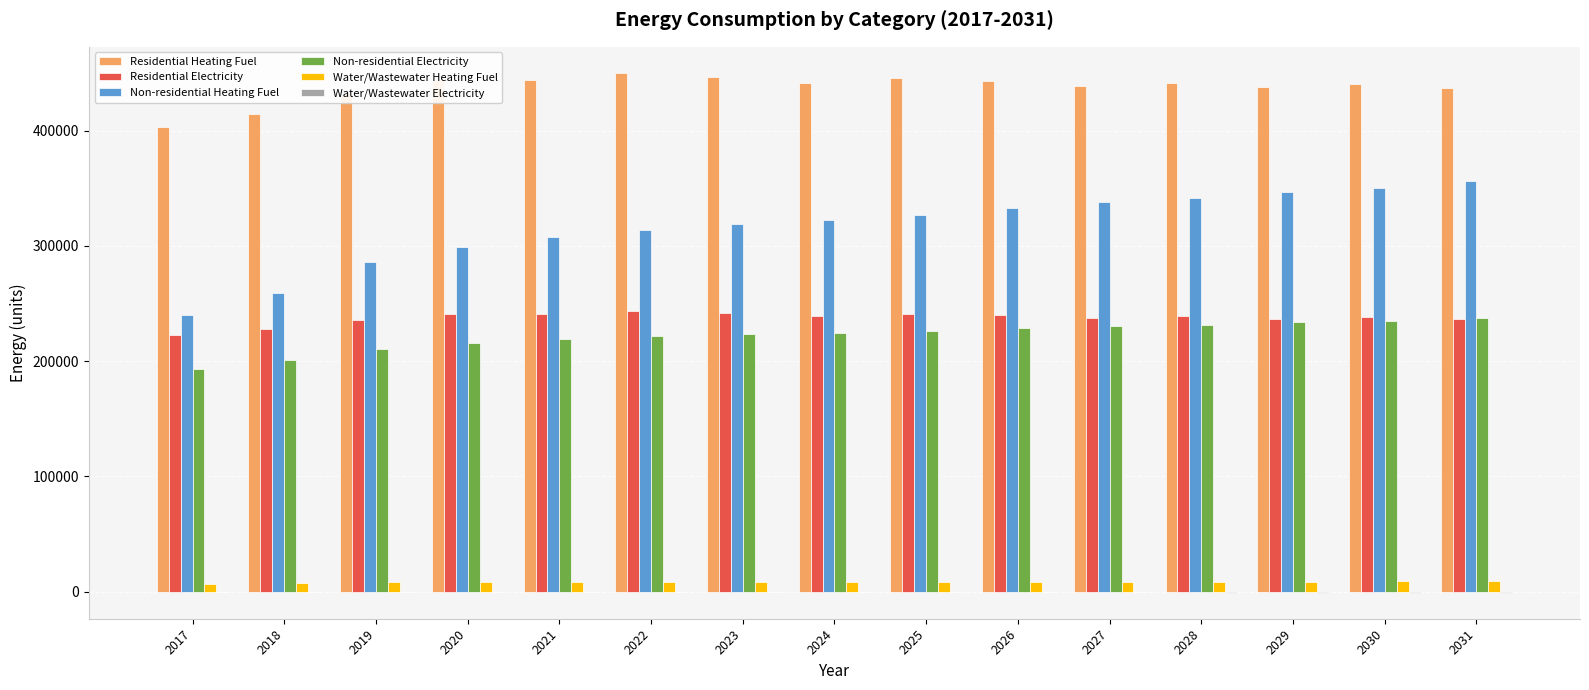

Which series has the largest total across all categories?

Residential Heating Fuel